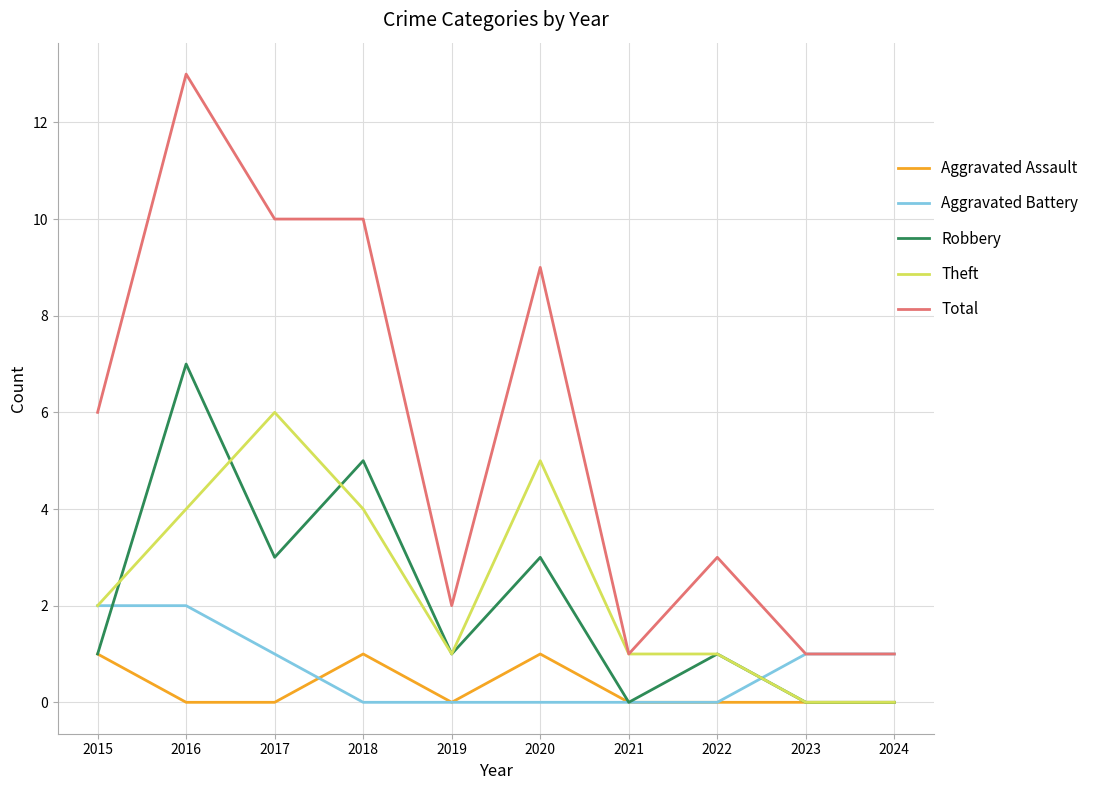

Which category has the highest value in the Theft series?

2017